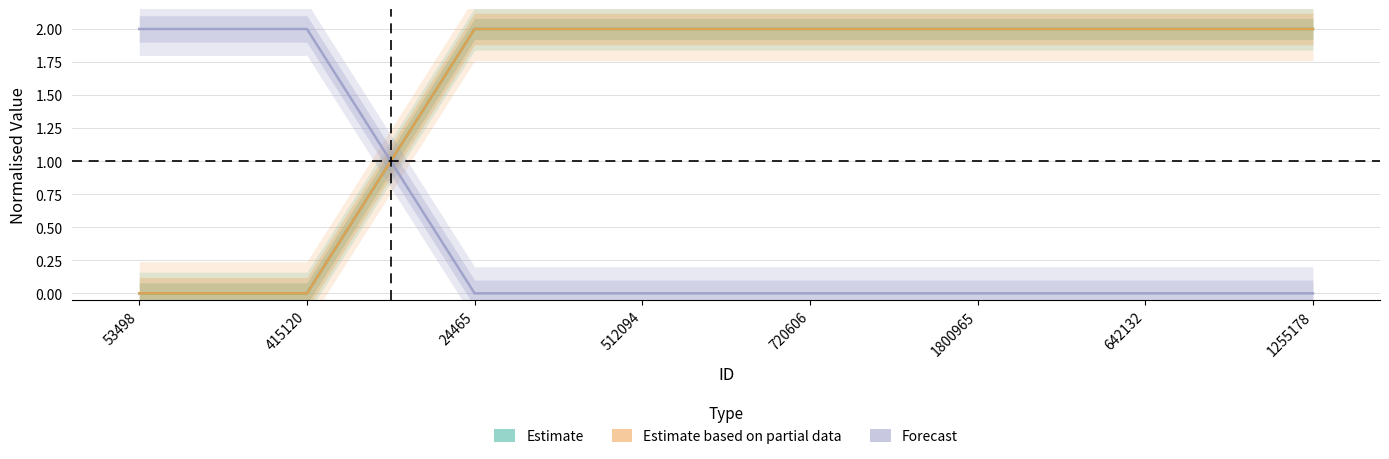

The Estimate series shows 3 at 642132. True or false?

False